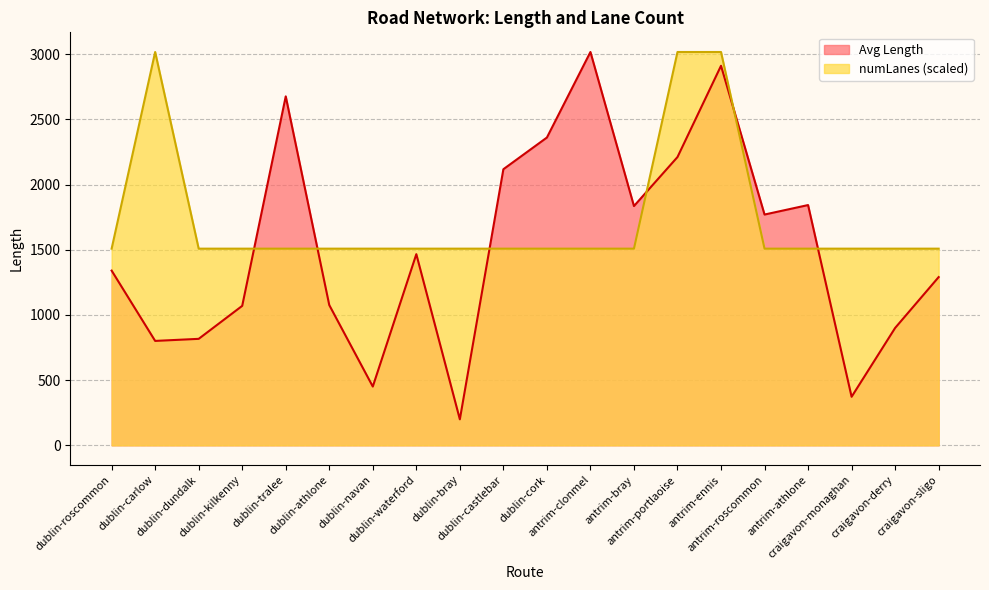

How many intersections are there between Avg Length and Avg numLanes?

6